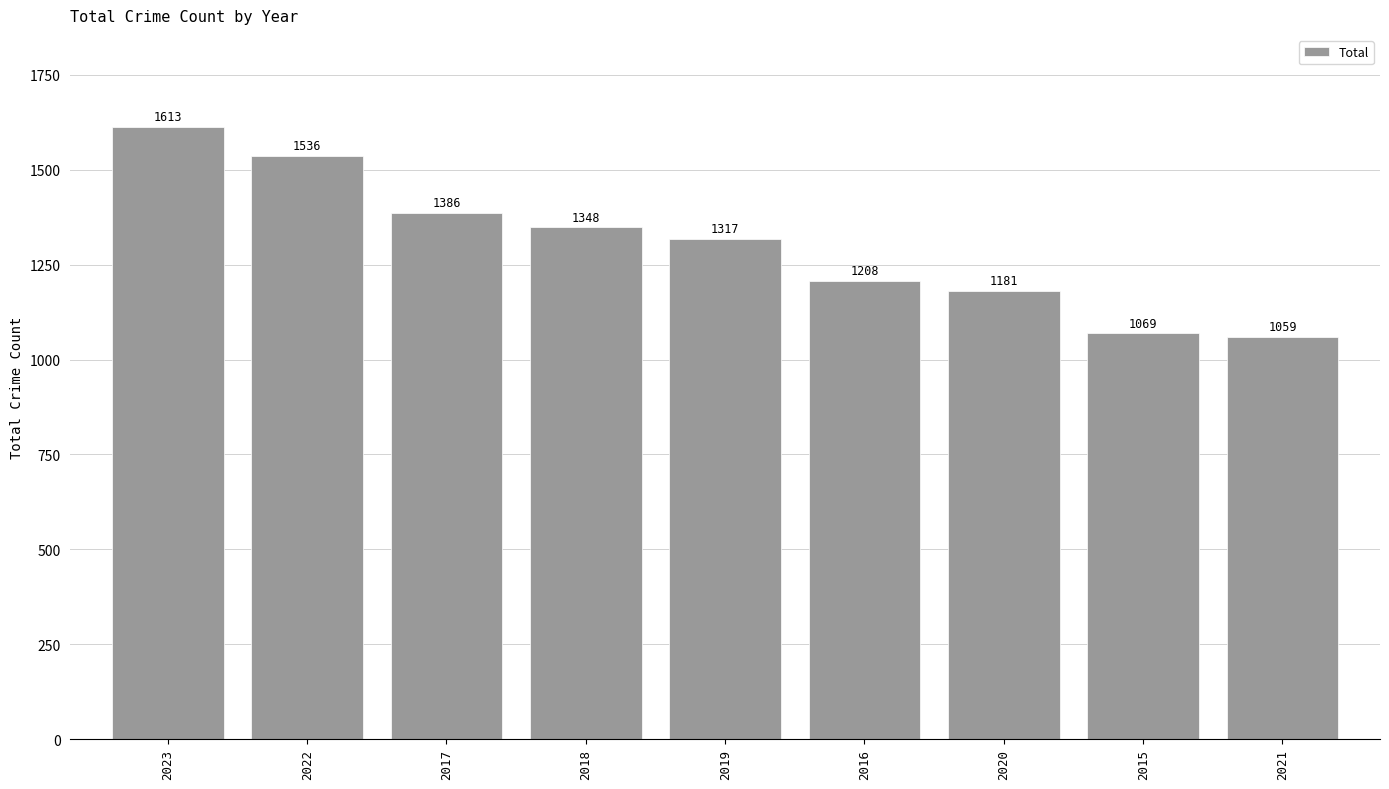

Is it true that the value at 2018 is 628?

False